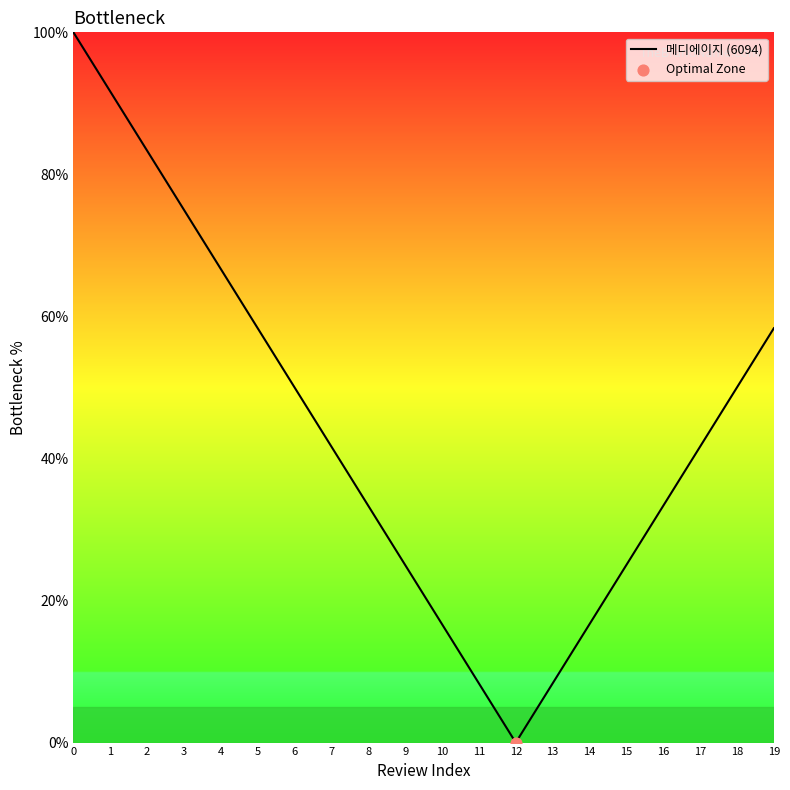

What is the ratio of the value at 6 to the value at 2?

0.6